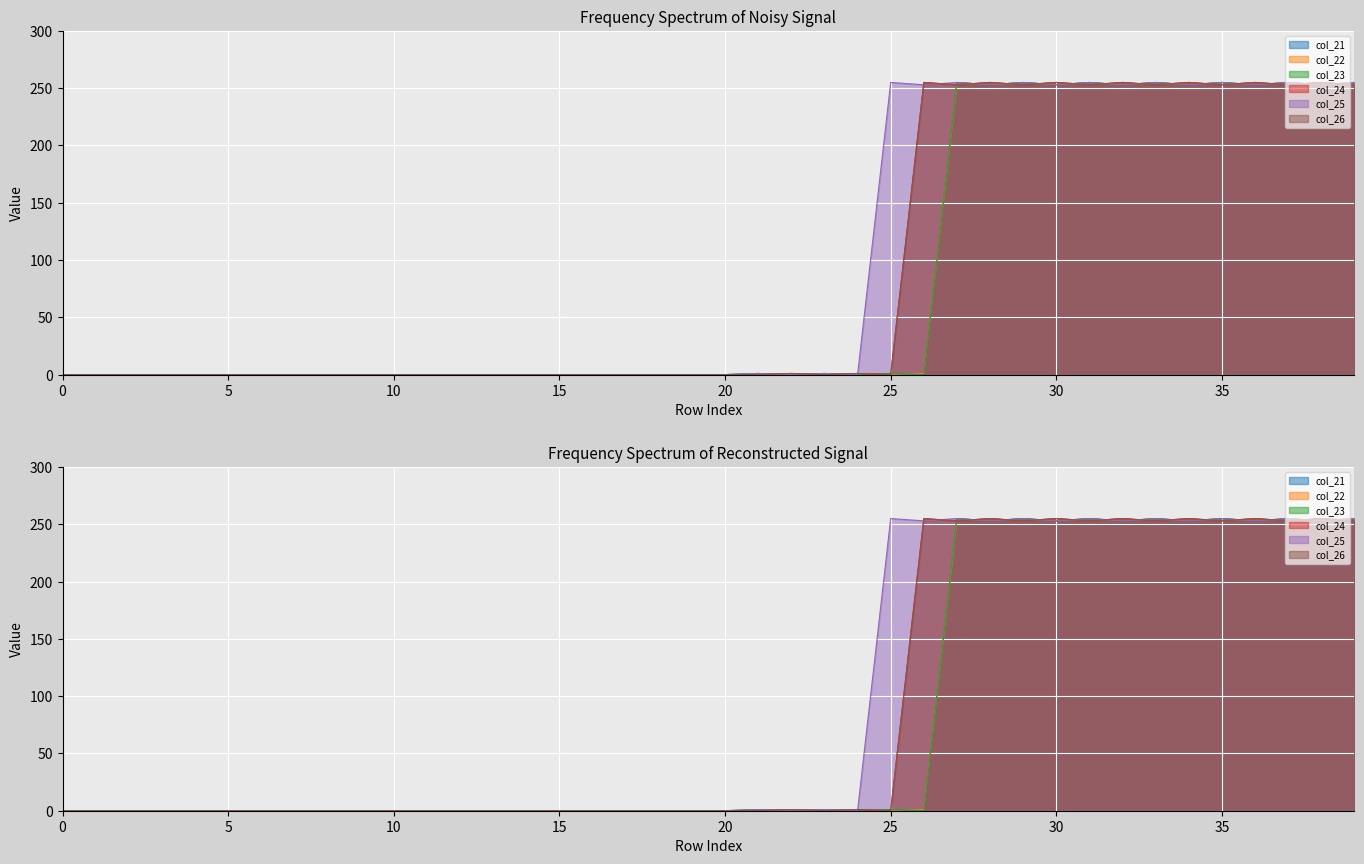

True or false: col_21 and col_23 cross at least once.

False